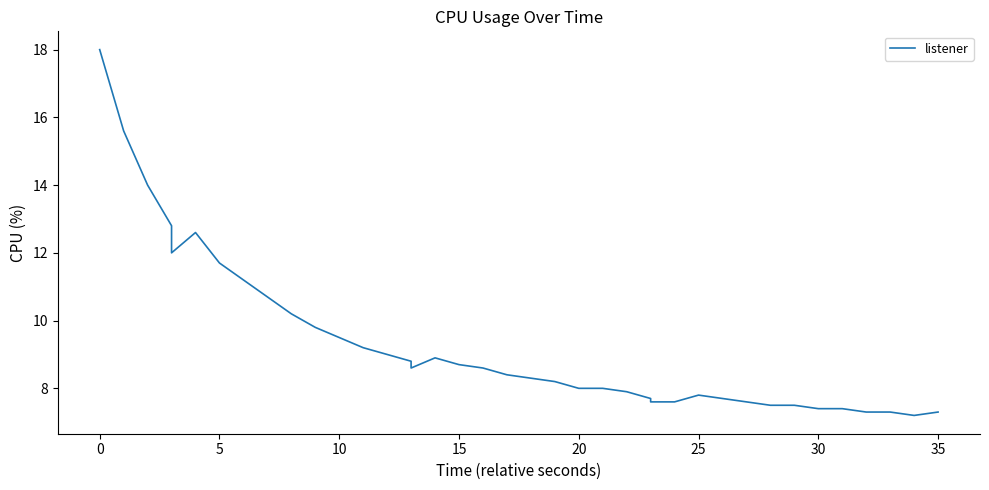

What is the sum of all values?

370.8